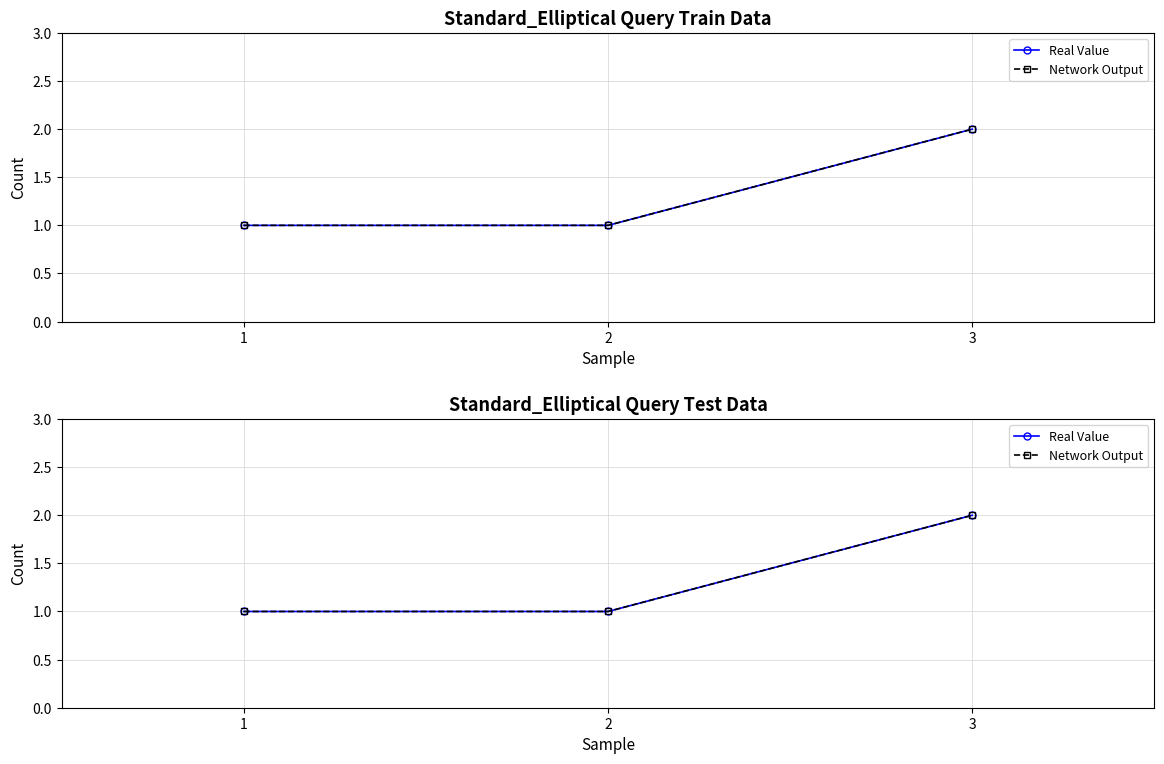

Reading left to right, what are all the values shown in this chart?

Real Value: 1=1	2=1	3=2
Network Output: 1=1	2=1	3=2